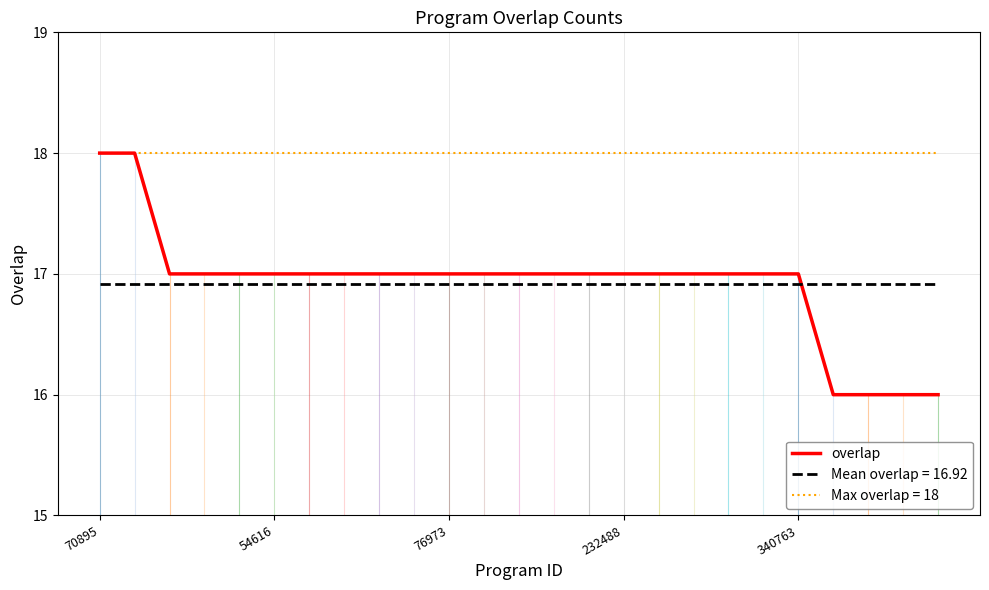

True or false: Mean overlap = 16.92 and Max overlap = 18 intersect in this chart.

False